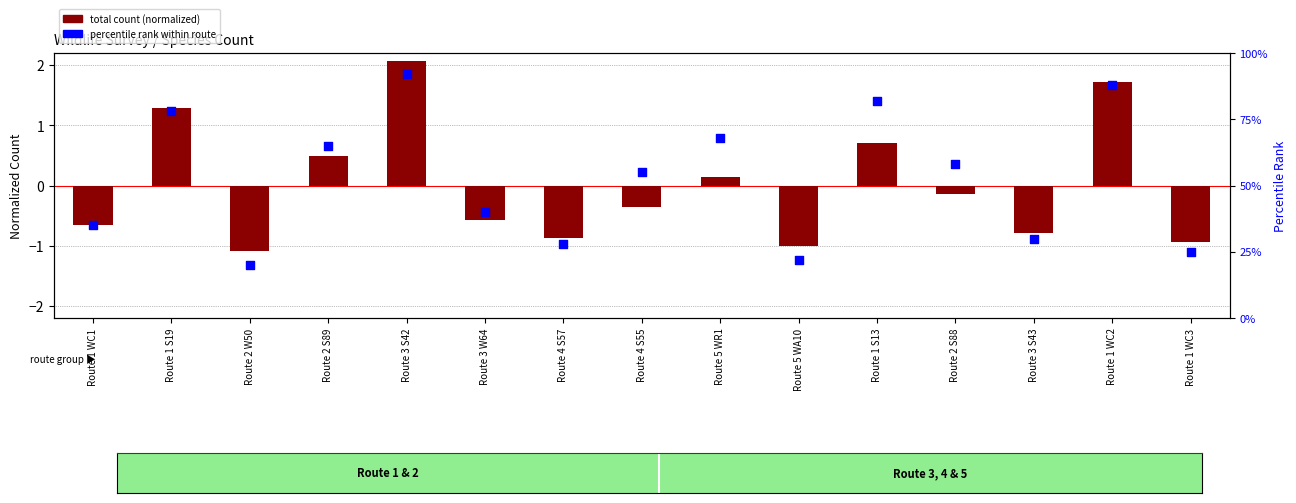

What is the total value across all series at Route 5 WR1?

68.1